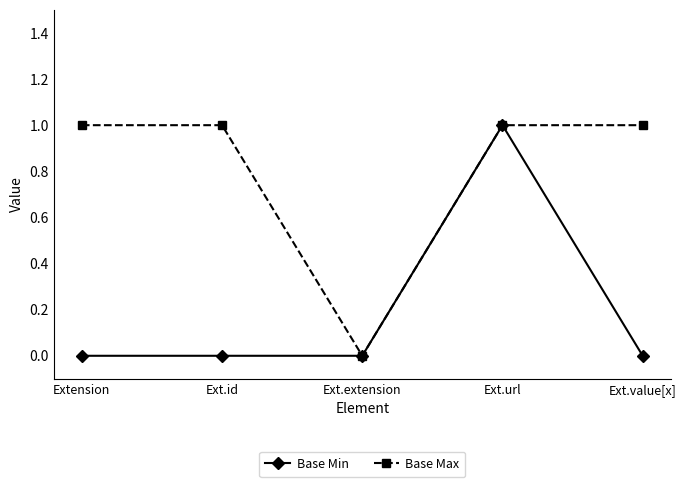

True or false: Base Min has more than 2 interior local peaks.

False